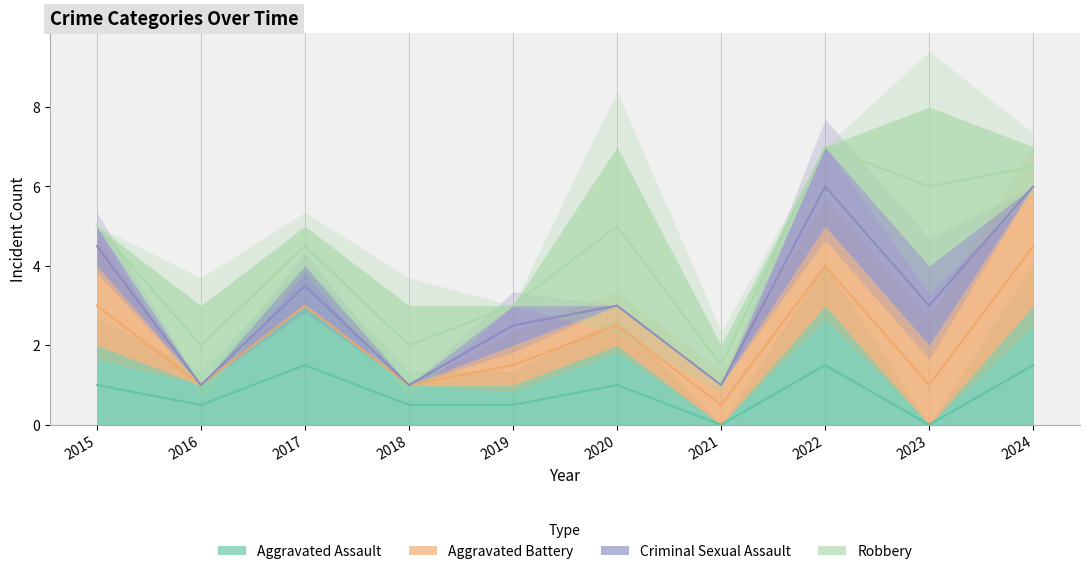

Which series has the largest range (max minus min)?

Robbery